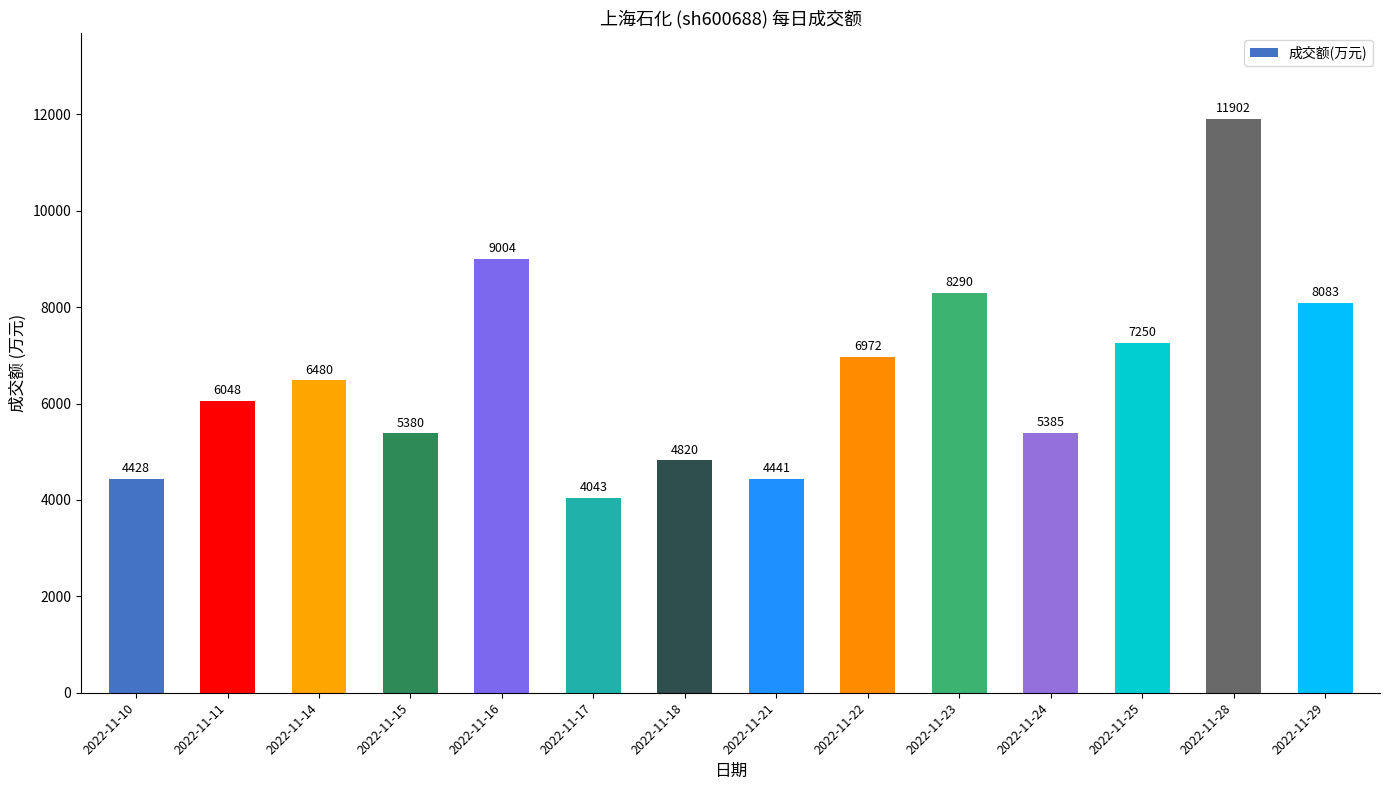

What is the smallest value displayed?

4043